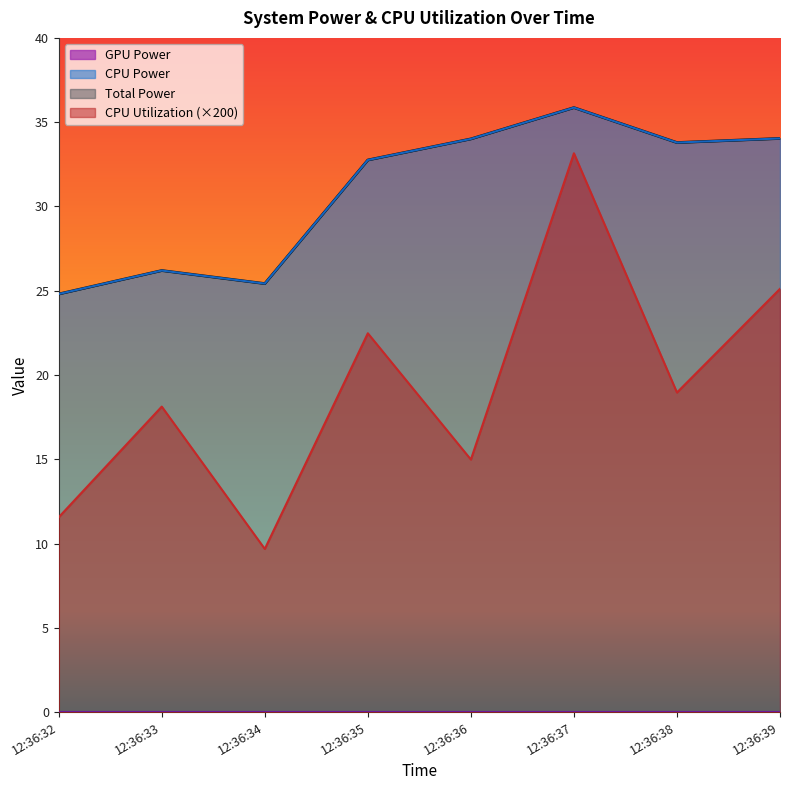

What is the minimum value for Total Power?

24.8